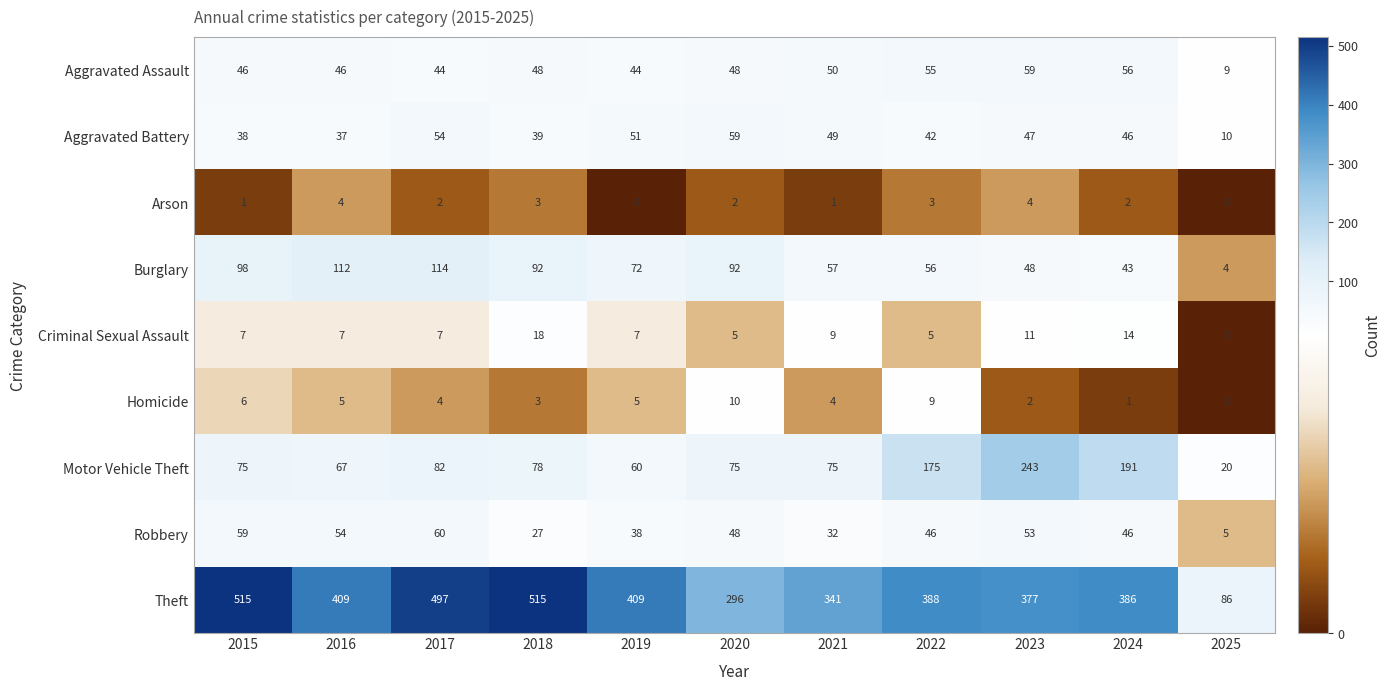

What is the sum of the Theft values at 2018 and 2017?

1012